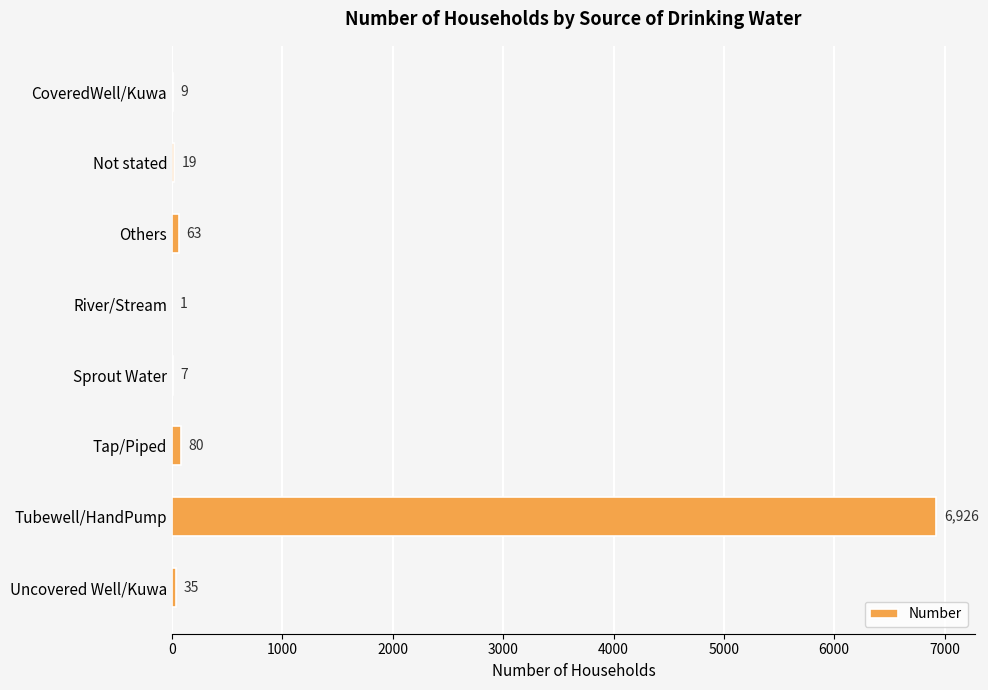

Reading top to bottom, transcribe all the data shown in this chart.

CoveredWell/Kuwa=9	Not stated=19	Others=63	River/Stream=1	Sprout Water=7	Tap/Piped=80	Tubewell/HandPump=6926	Uncovered Well/Kuwa=35